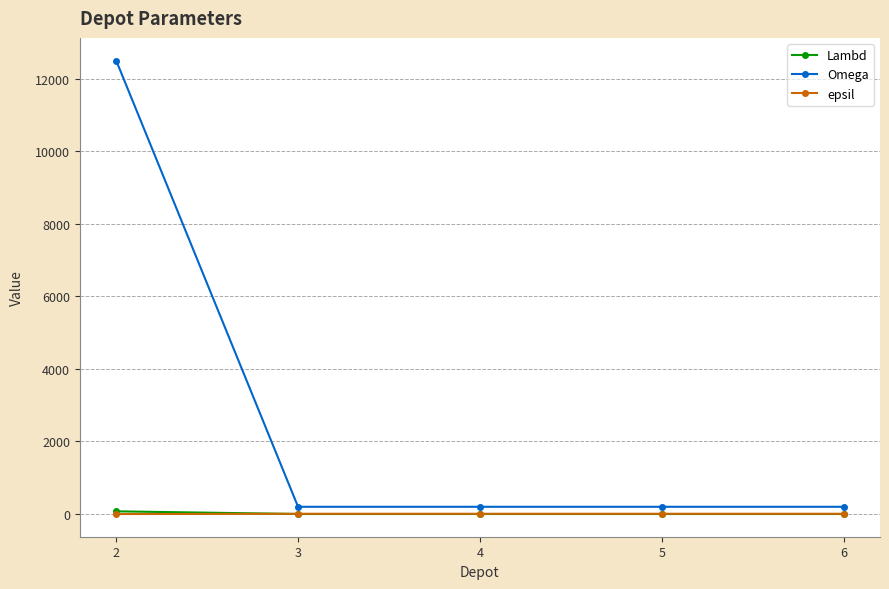

What is the total value across all series at 4?

208